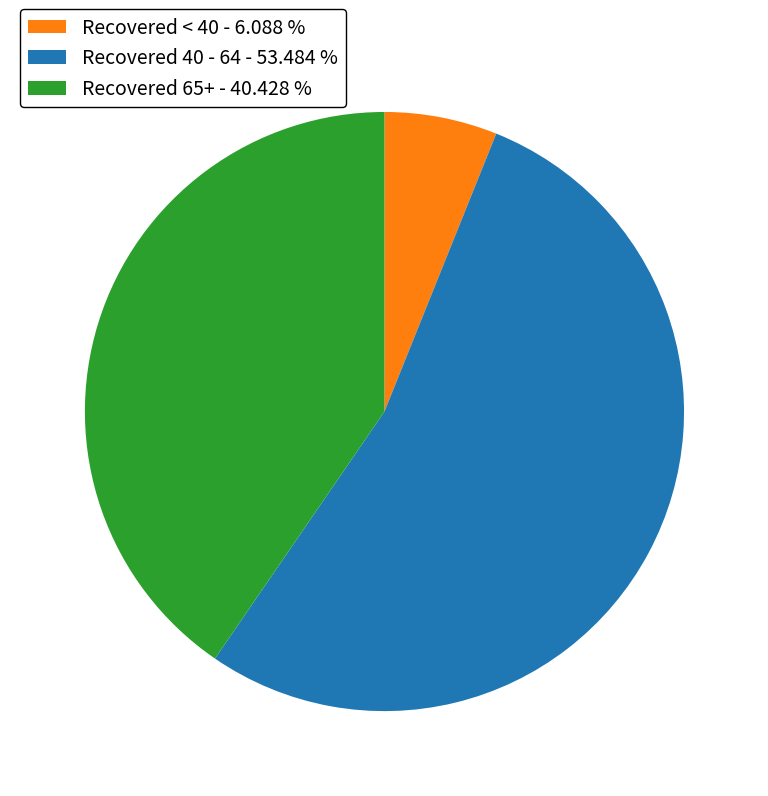

Do Recovered < 40 - 6.088 % and Recovered 65+ - 40.428 % together represent more than half of the pie?

No